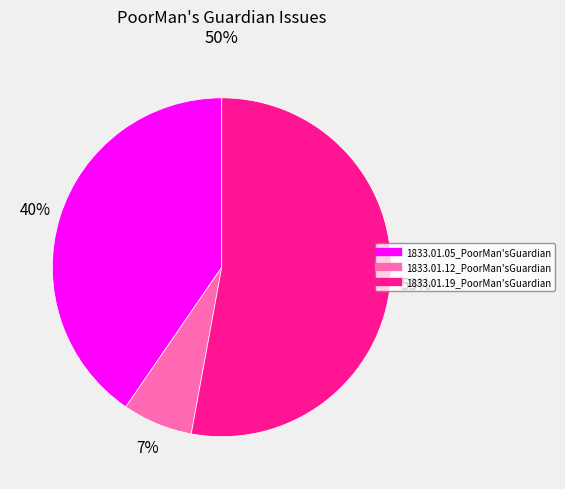

Which slice is the largest?

1833.01.19_PoorMan'sGuardian